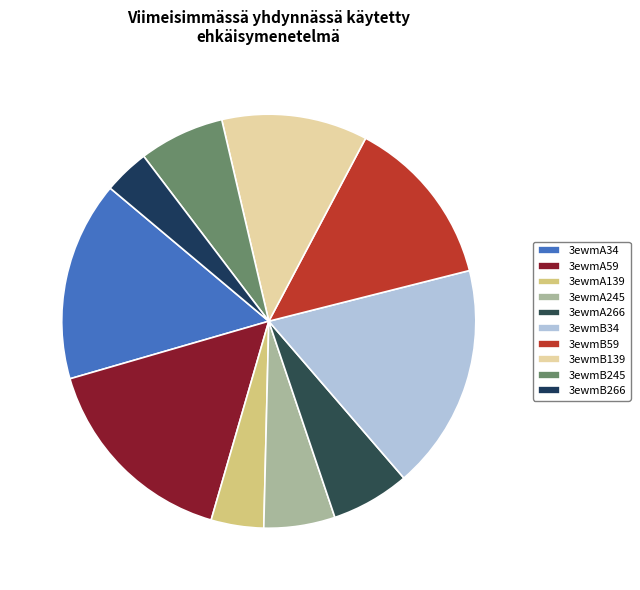

How many segments does this pie chart have?

10